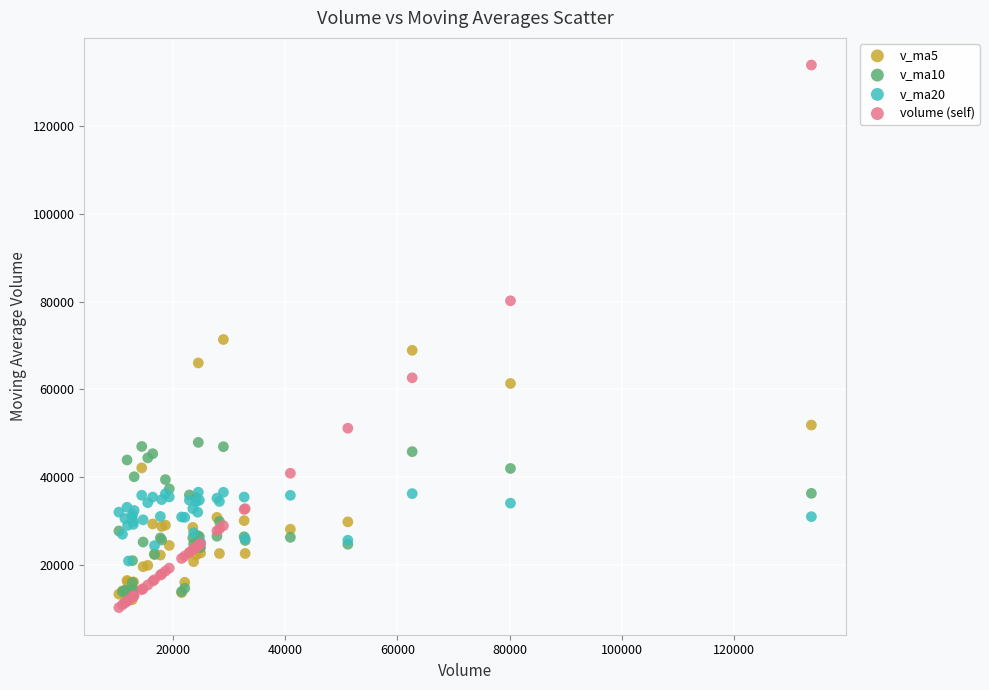

What are all the series names shown in the legend?

v_ma5, v_ma10, v_ma20, volume (self)